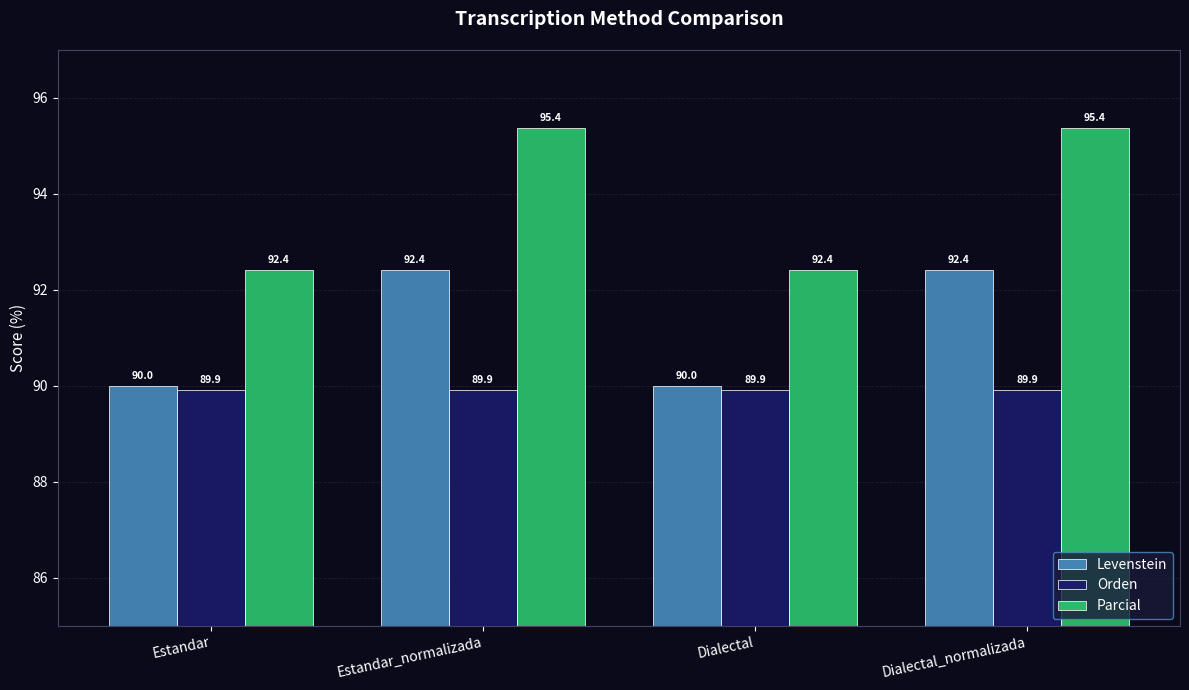

How many data points does each series have?

4